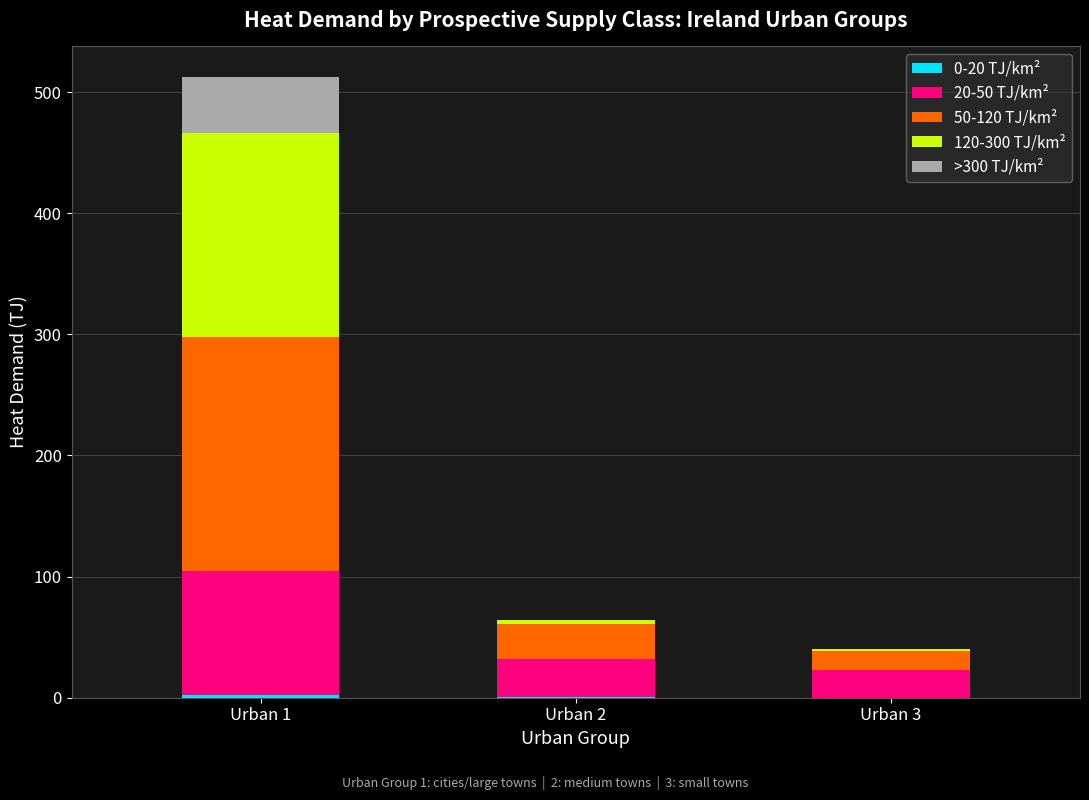

At which category is the sum across all series the highest?

Urban 1